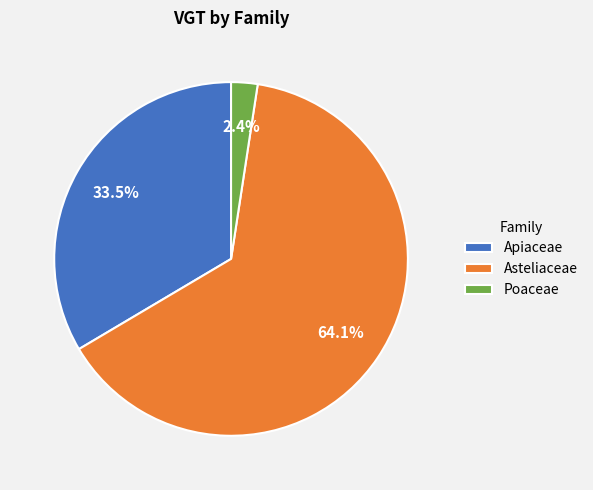

Which slice is the largest?

Asteliaceae